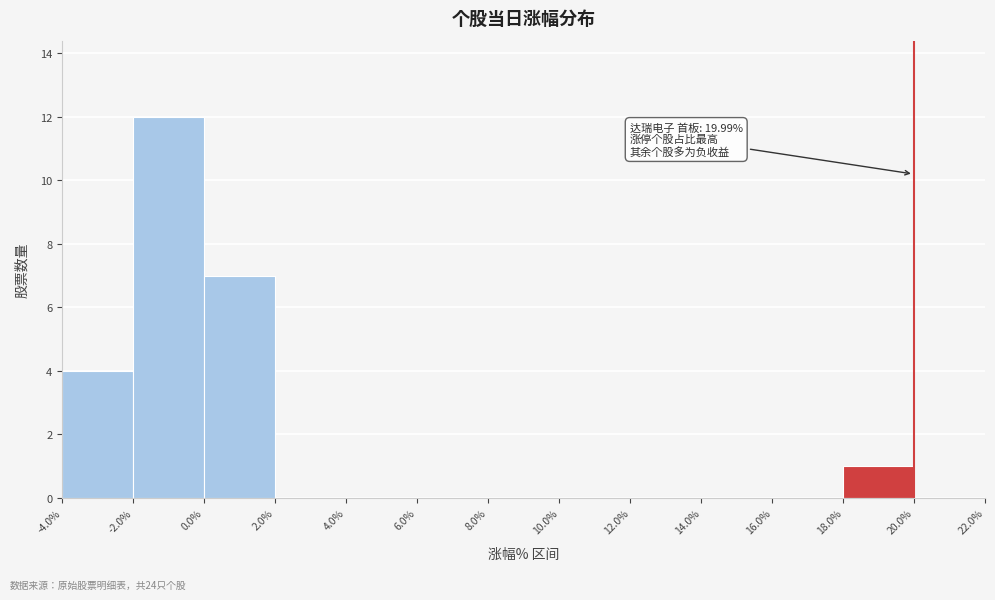

Which range on the x-axis has the tallest bar?

-2.0% to 0.0%